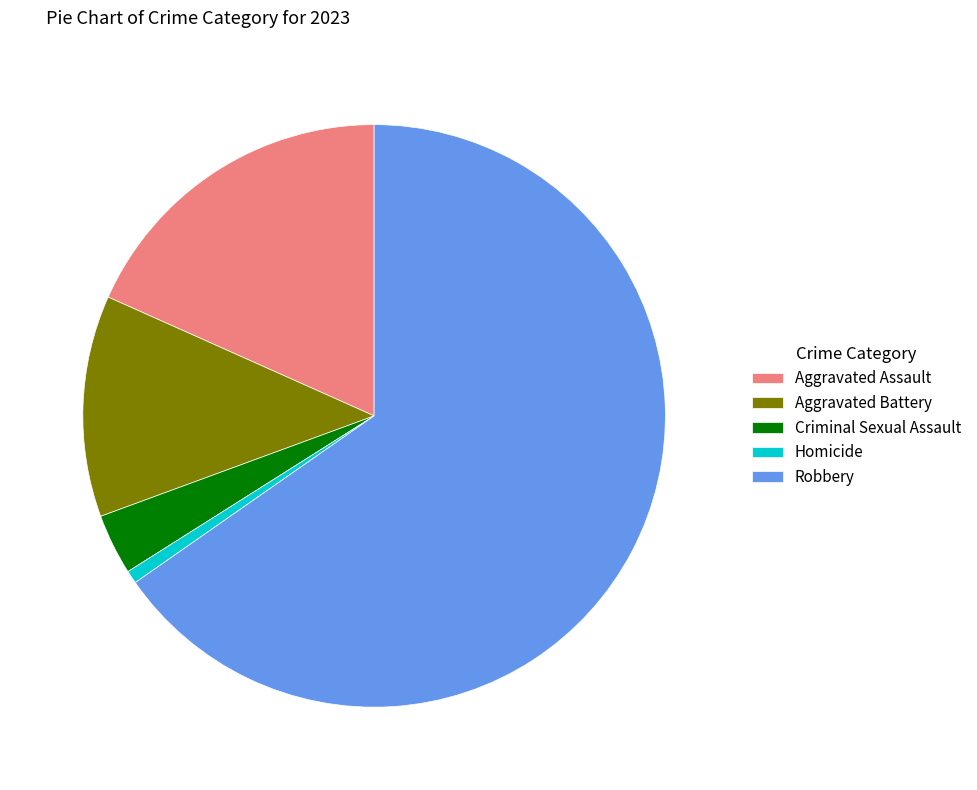

Does any single category account for the majority?

Yes